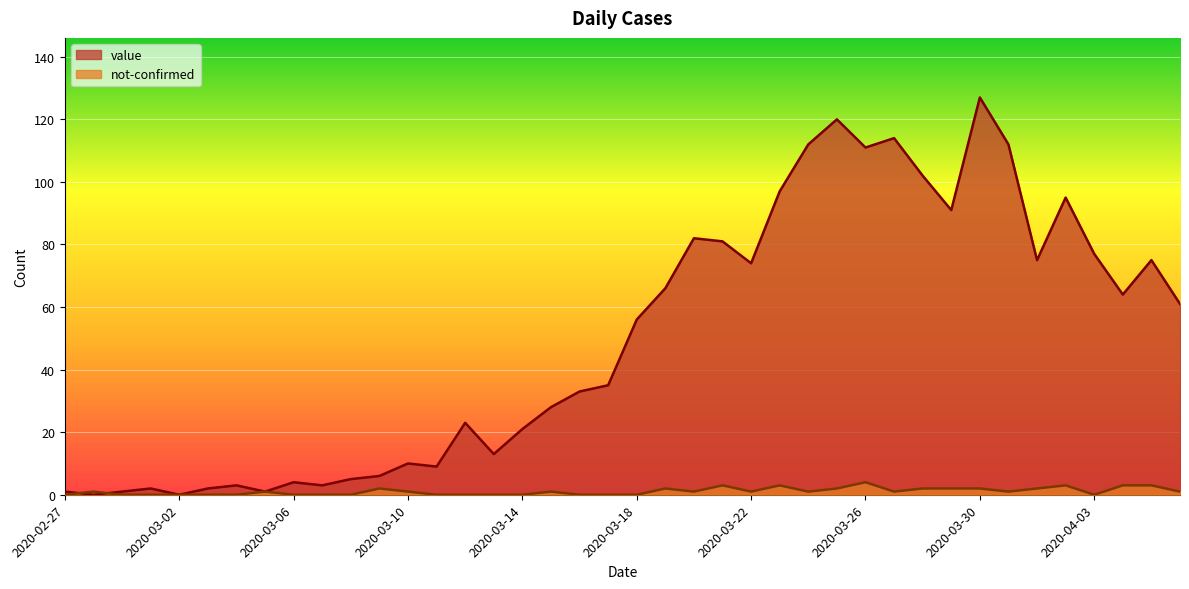

Is the value of not-confirmed at 2020-03-08 greater than the value of value at 2020-03-12?

No